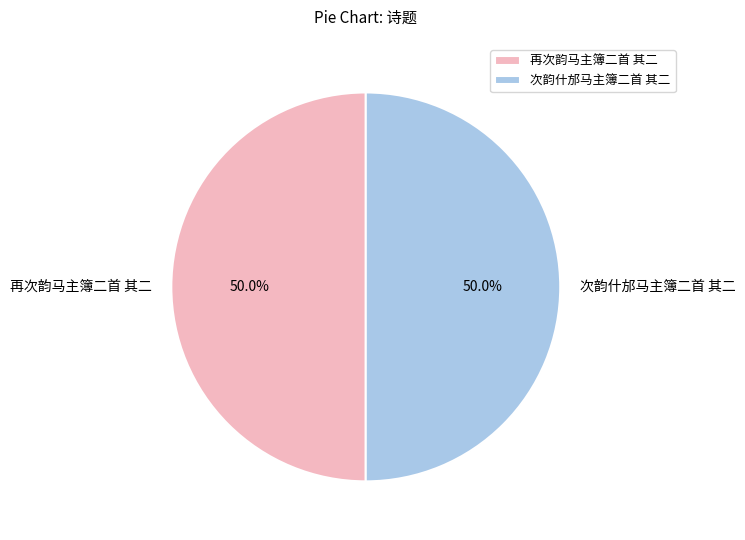

How much of the chart is everything except 再次韵马主簿二首 其二?

50.0%